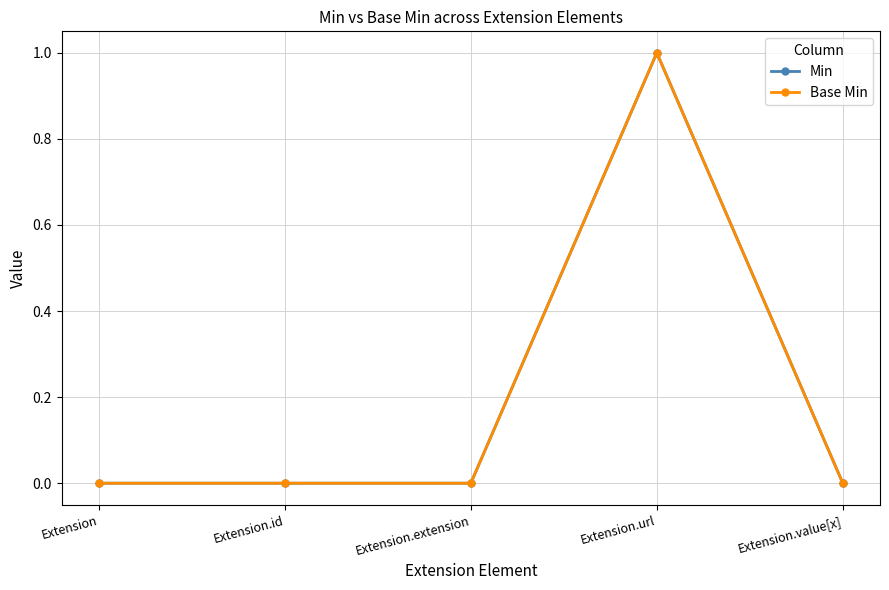

What position from the left is Extension.url?

4